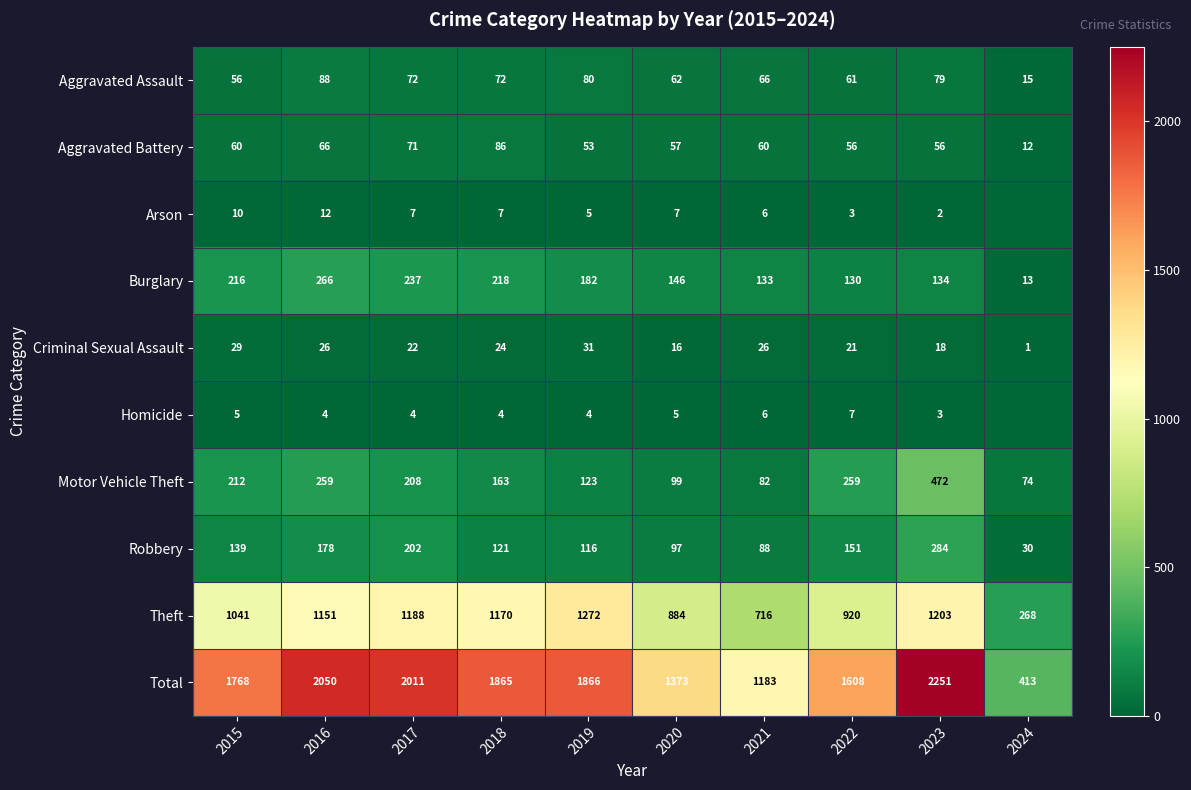

What is the average value of the Aggravated Assault series?

65